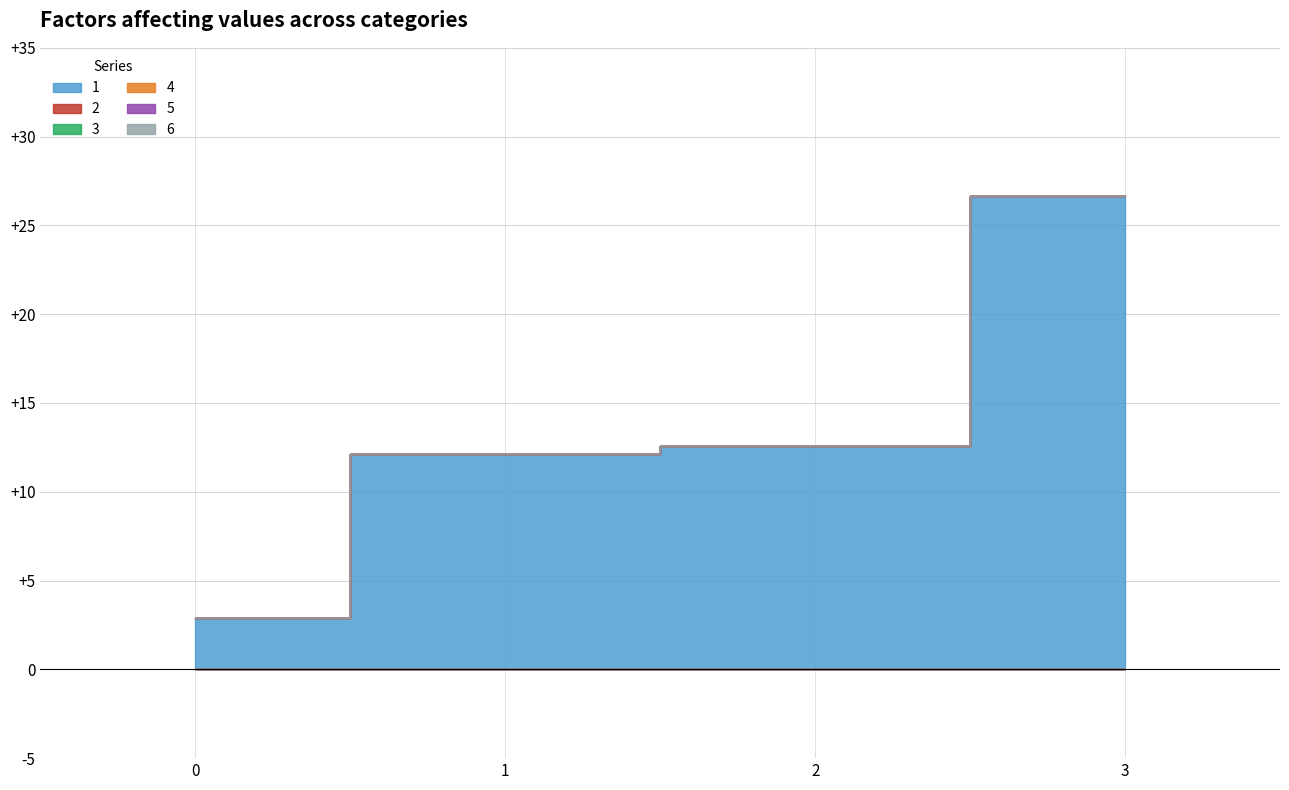

At which category is the sum across all series the highest?

3